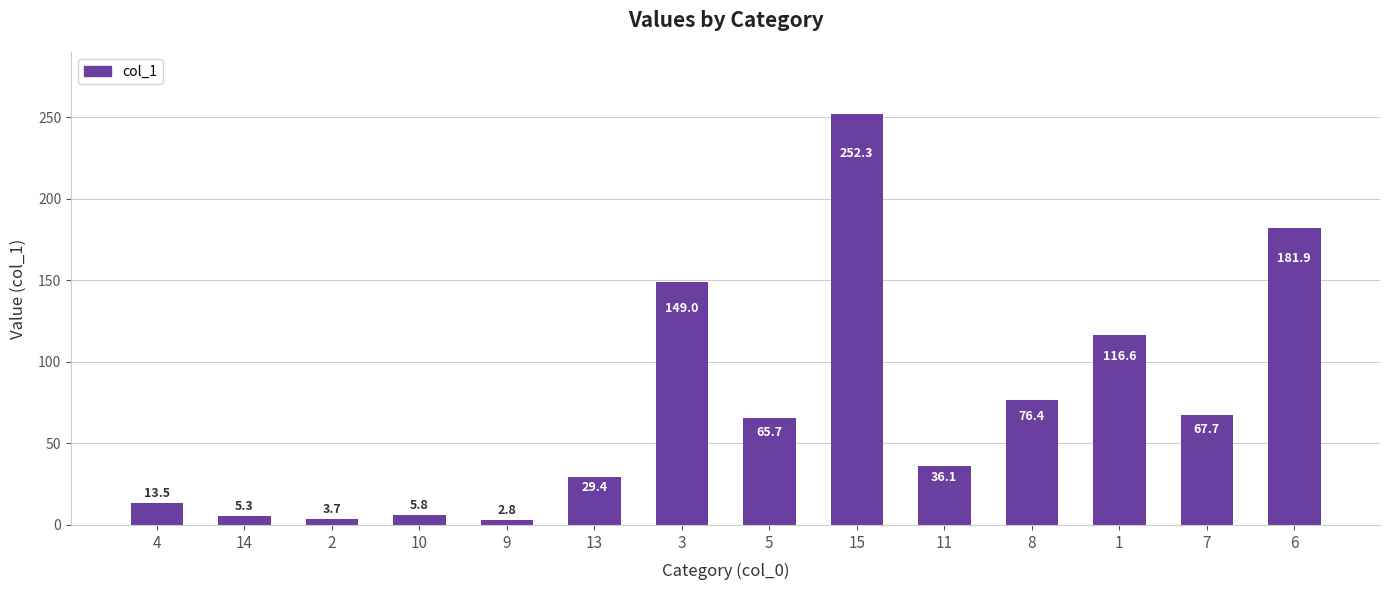

What is the label of the 9th bar from the right?

13